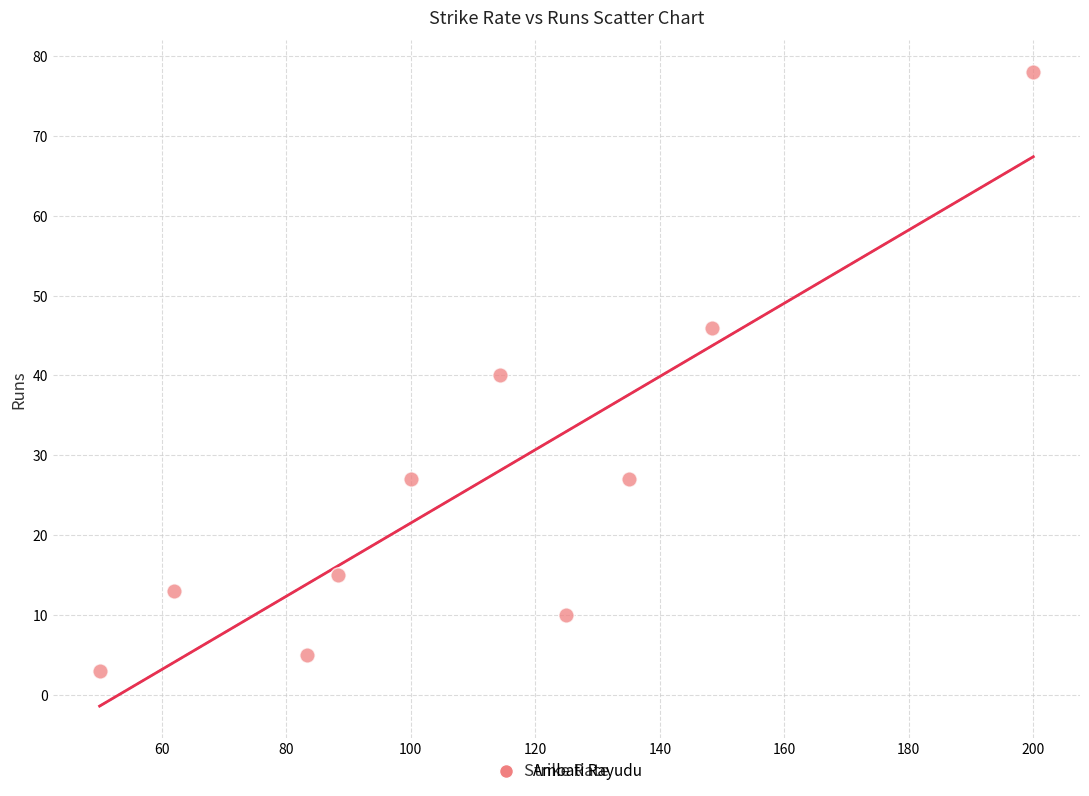

What is the average Y value?

26